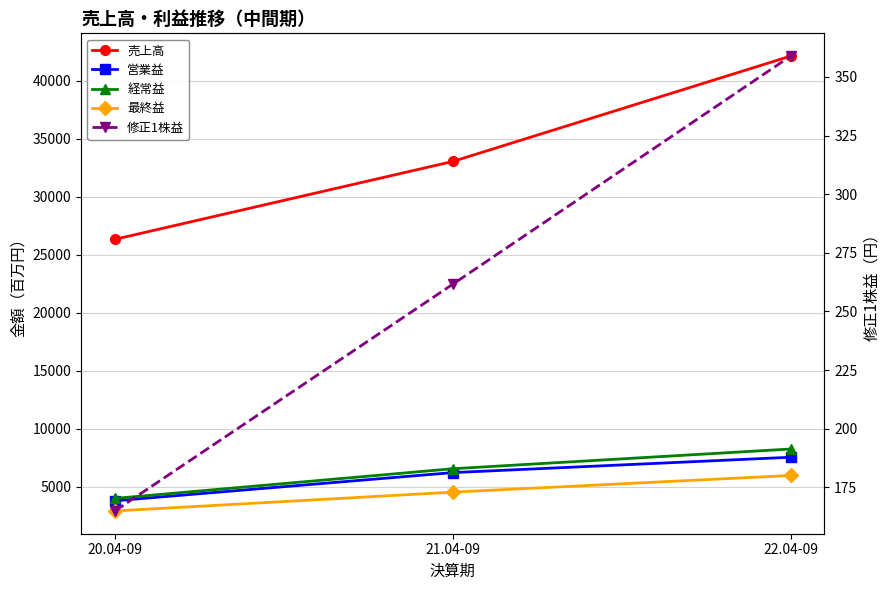

Which category has the lowest value across all series?

20.04-09